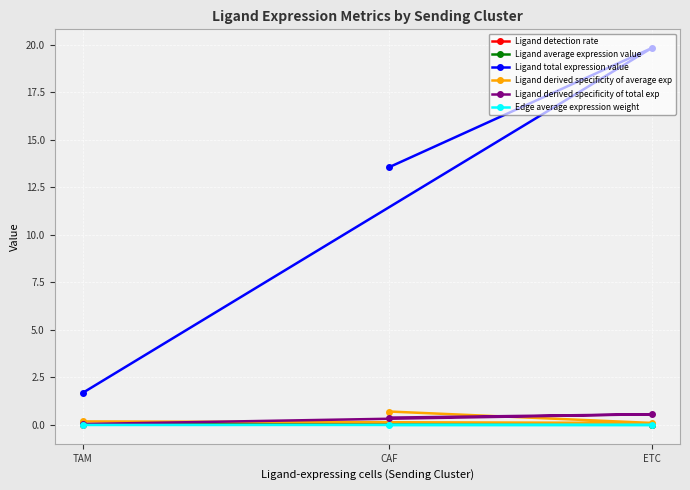

Rank the categories by Ligand derived specificity of total exp value from highest to lowest.

ETC, CAF, TAM